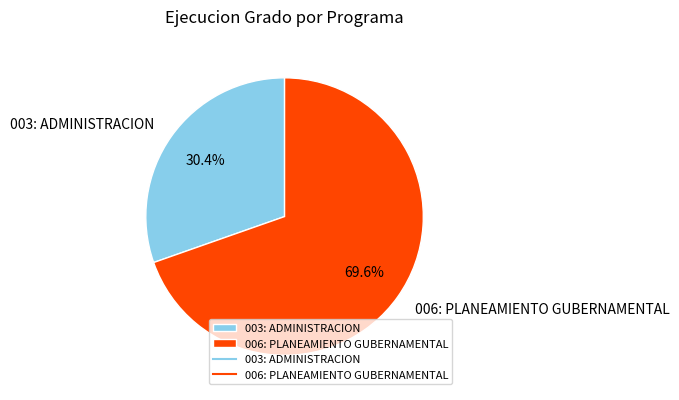

Count the number of slices in the pie.

2